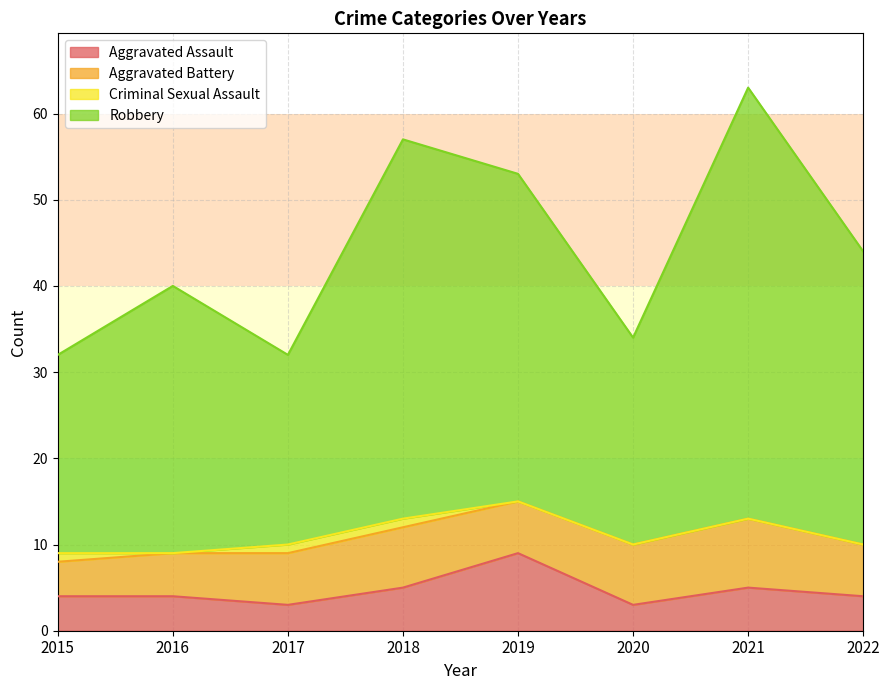

True or false: Robbery and Aggravated Assault cross at least once.

False